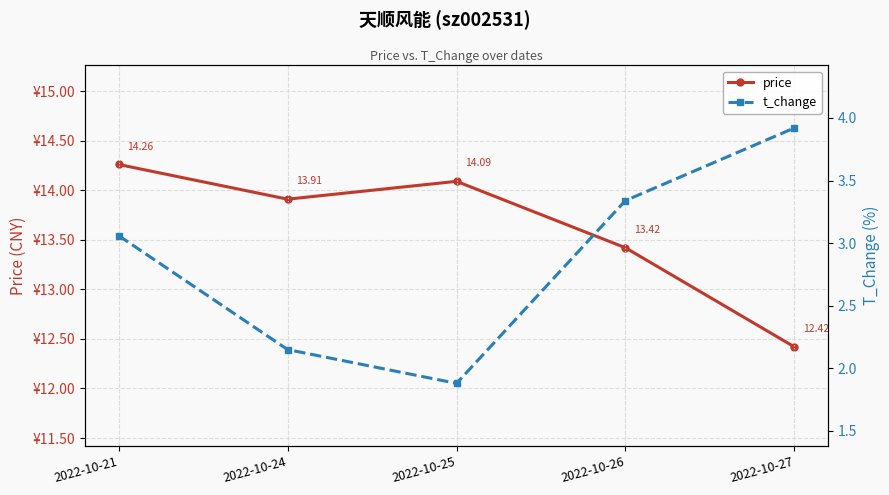

How many series are shown in this chart?

2